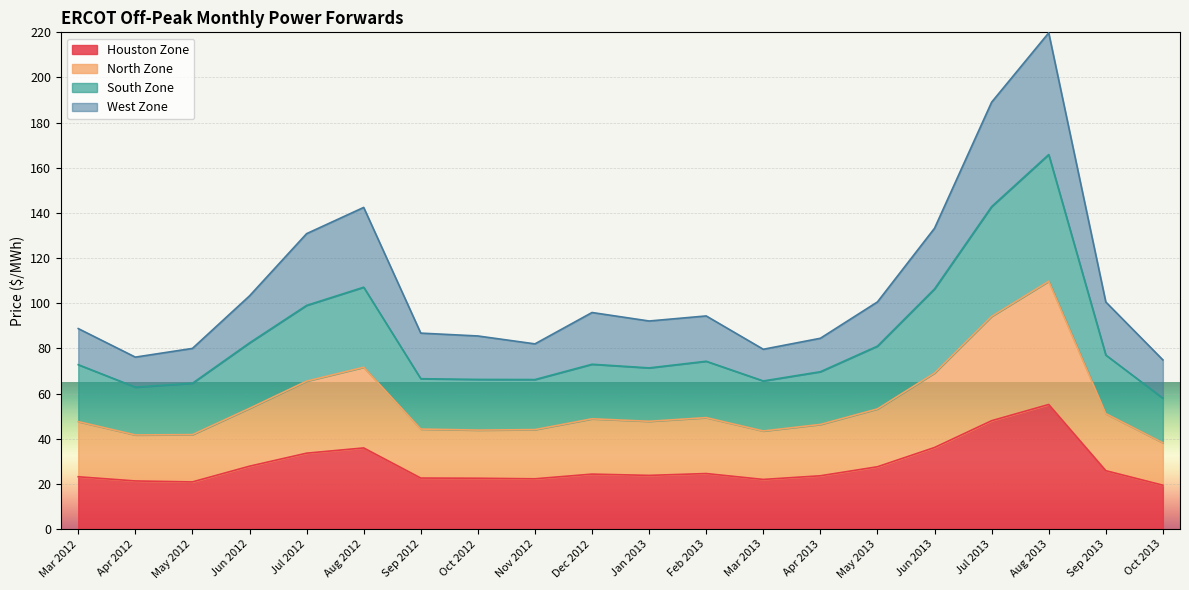

How many interior local valleys does the South Zone series have?

4